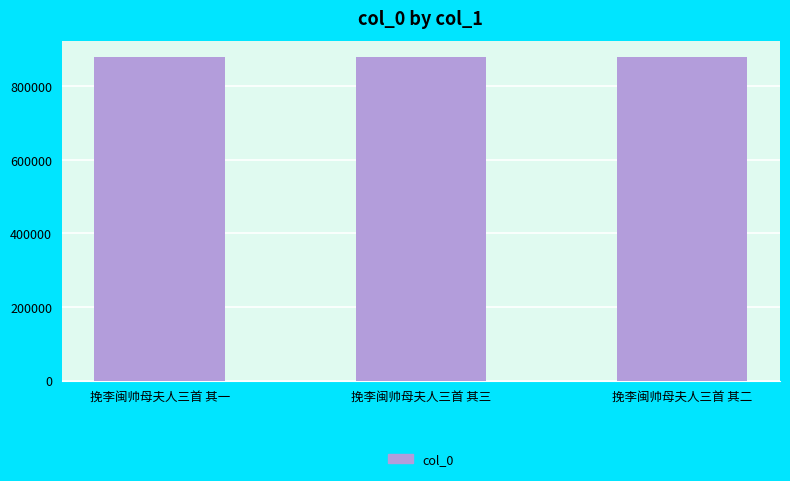

What is the smallest value displayed?

879889